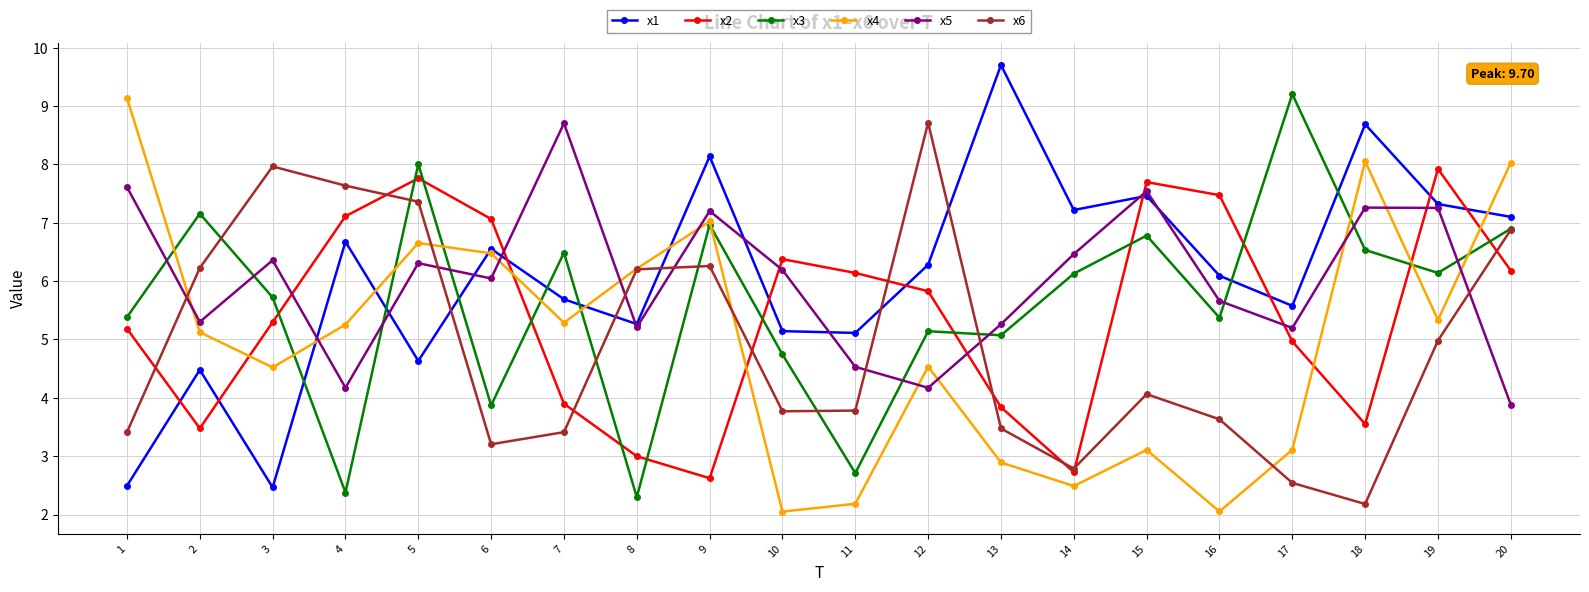

The value of x6 at 19 is 5.0. True or false?

True